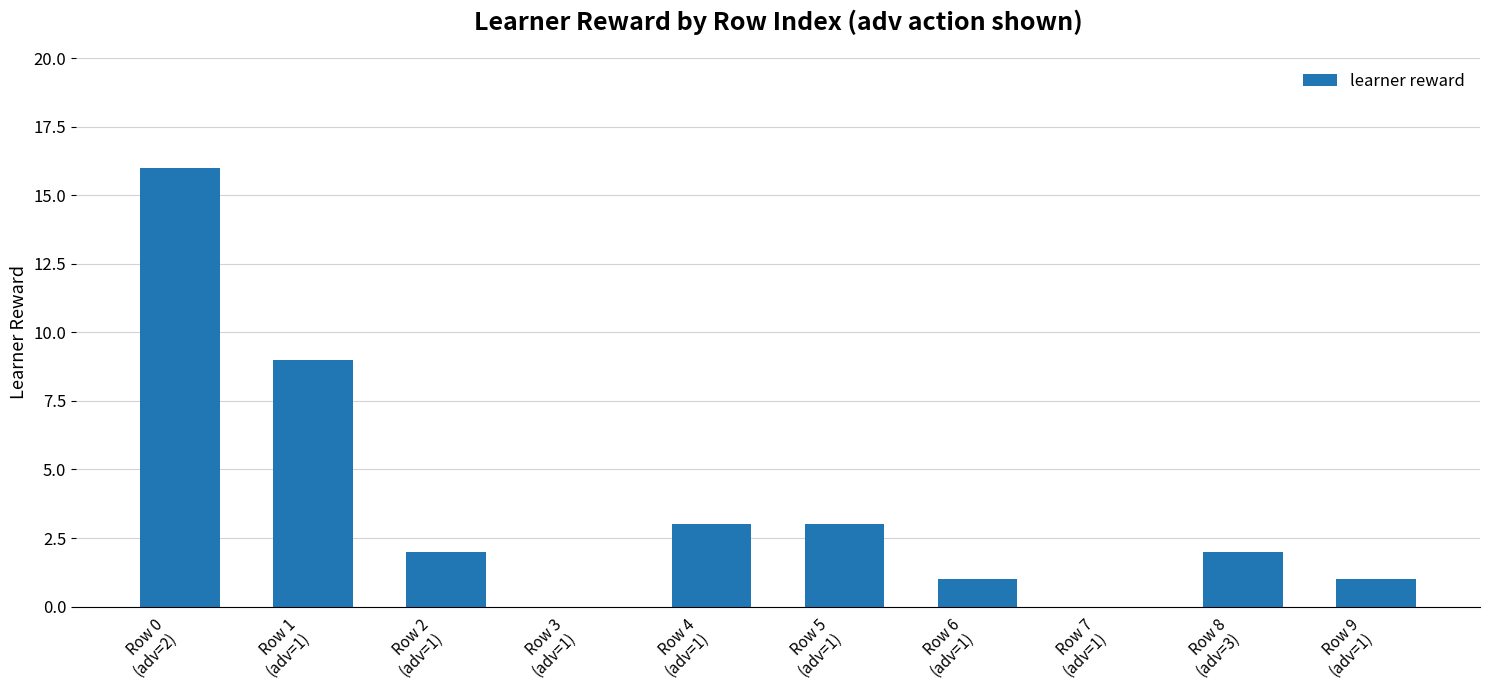

What value does the data have at Row 6
(adv=1)?

1